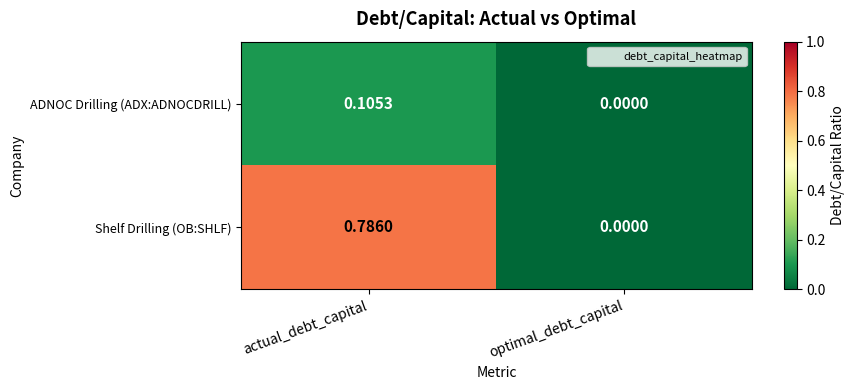

Which series has the largest range (max minus min)?

Shelf Drilling (OB:SHLF)